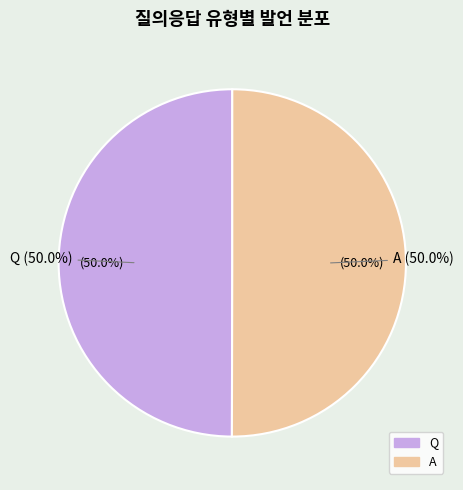

Is the sum of A and Q greater than half?

Yes